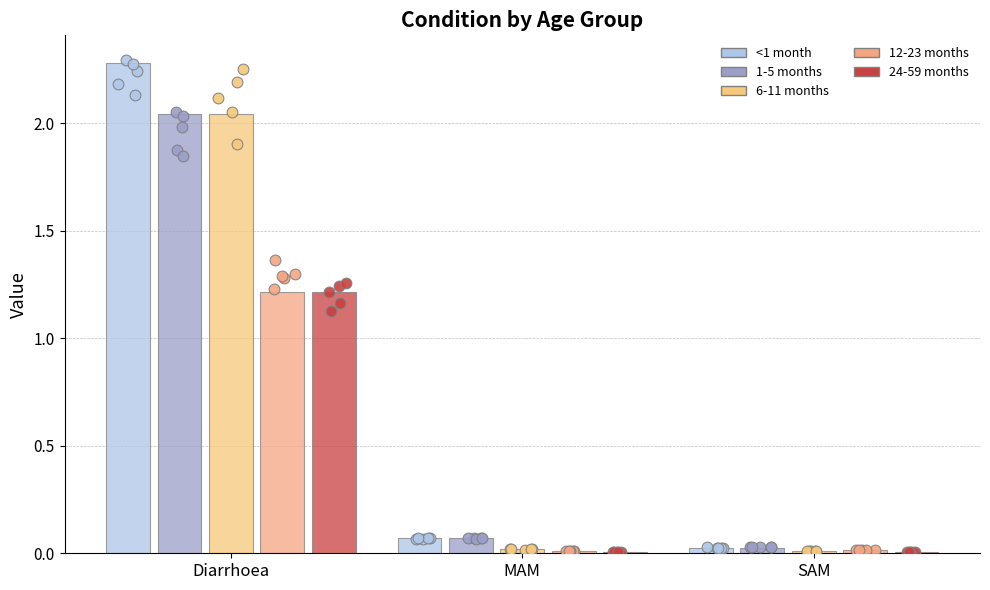

At which category is the sum across all series the highest?

Diarrhoea